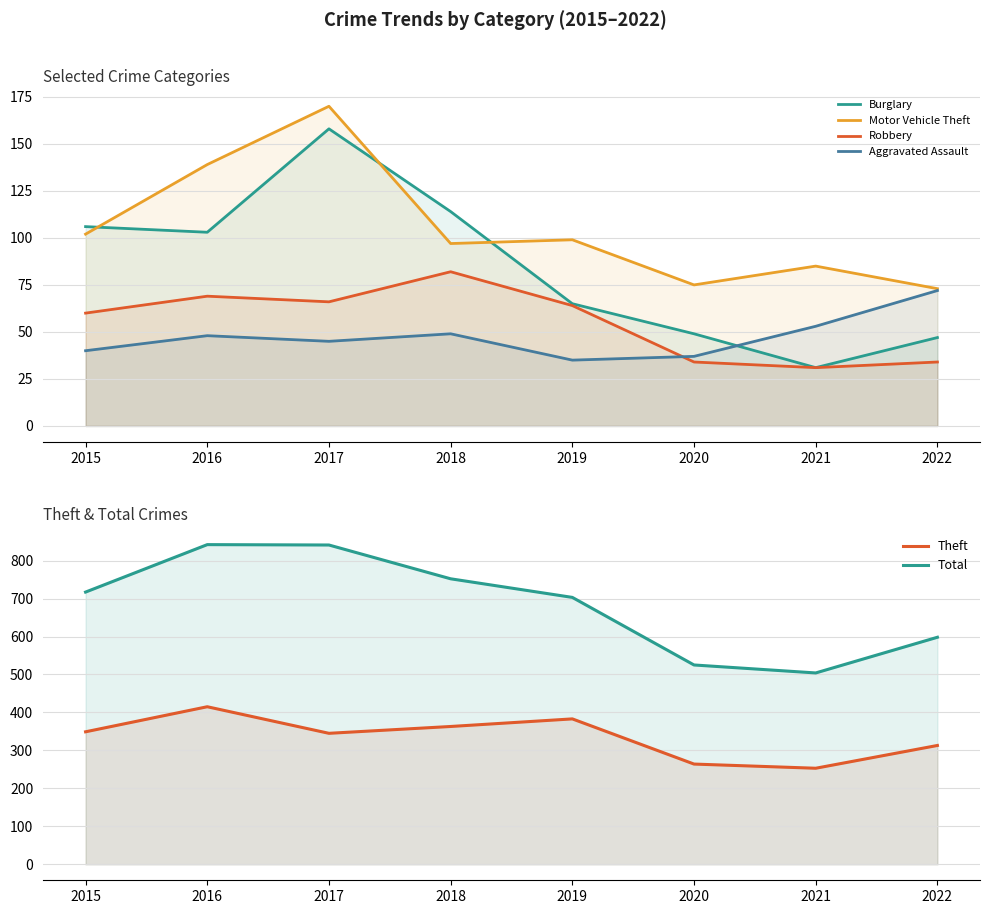

How many interior local peaks does the Theft series have?

2